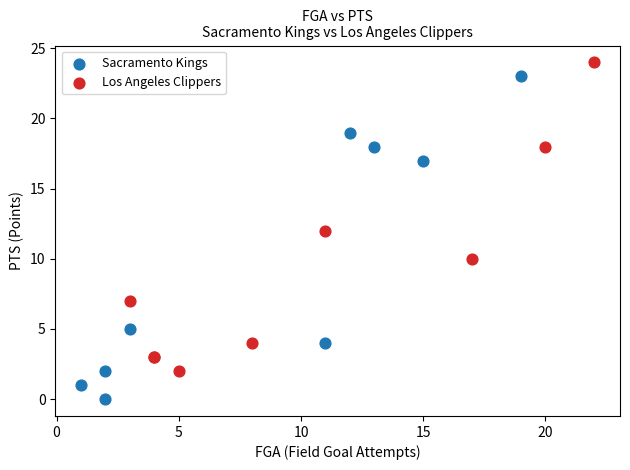

Which series reaches the minimum Y coordinate?

Sacramento Kings